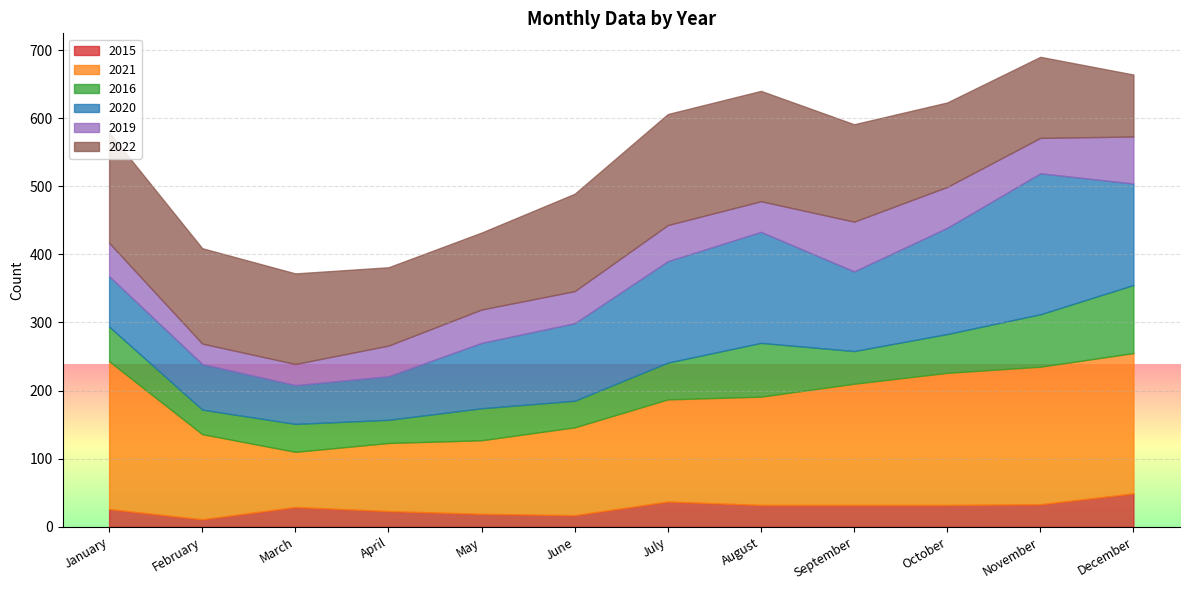

What is the difference between the maximum and minimum values in the 2015 series?

38